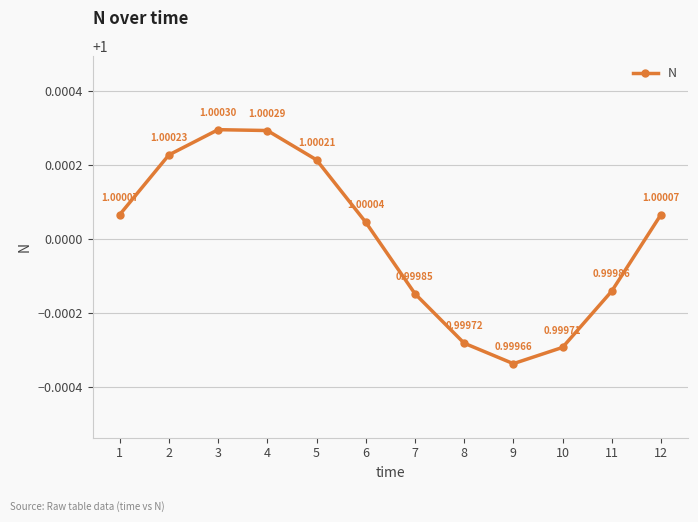

What is the sum of the values at 11 and 8?

2.0